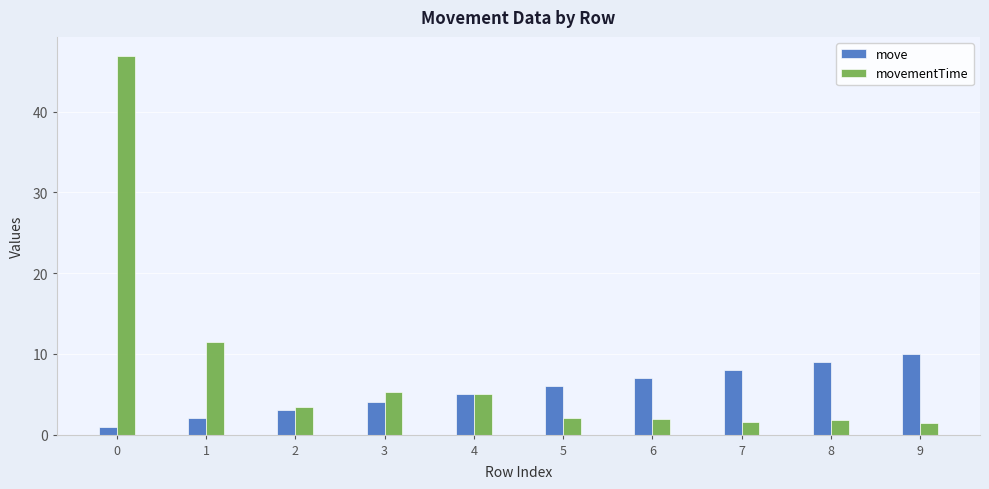

Which series has the largest total across all categories?

movementTime